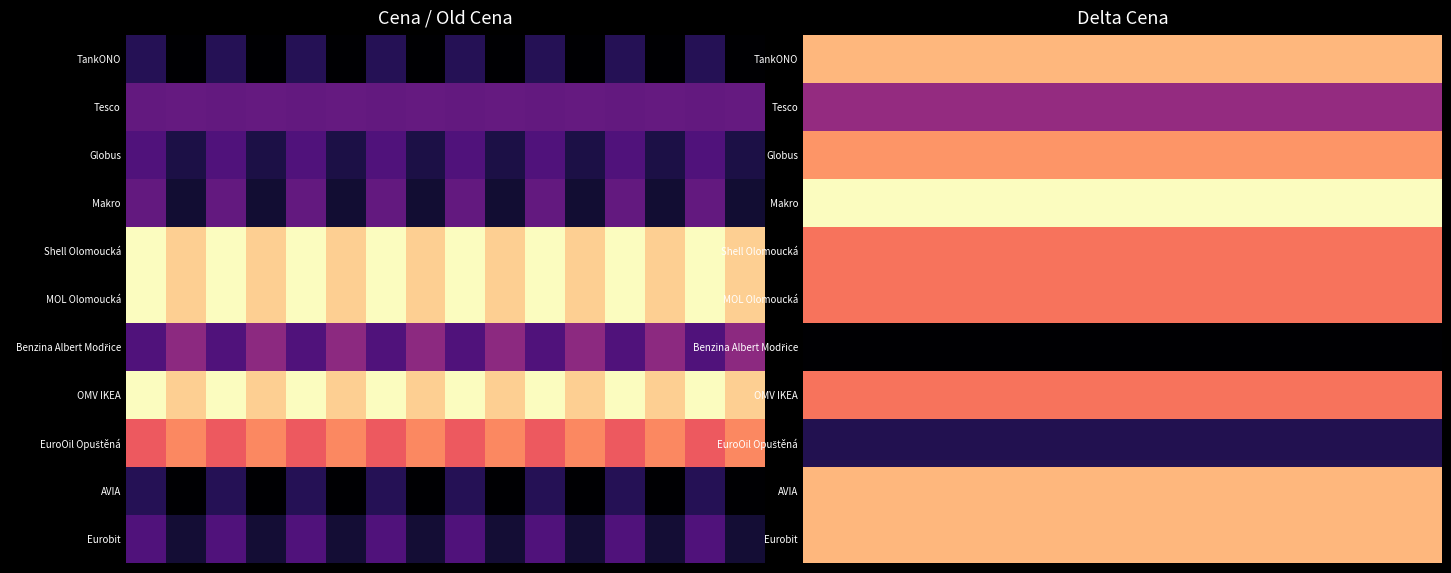

Reading left to right, extract all data points from this chart.

row_0: 0.6	0.6	0.6	0.6	0.6	0.6	0.6	0.6	0.6	0.6	0.6	0.6	0.6	0.6	0.6	0.6
row_1: -0.0	-0.0	-0.0	-0.0	-0.0	-0.0	-0.0	-0.0	-0.0	-0.0	-0.0	-0.0	-0.0	-0.0	-0.0	-0.0
row_2: 0.5	0.5	0.5	0.5	0.5	0.5	0.5	0.5	0.5	0.5	0.5	0.5	0.5	0.5	0.5	0.5
row_3: 0.8	0.8	0.8	0.8	0.8	0.8	0.8	0.8	0.8	0.8	0.8	0.8	0.8	0.8	0.8	0.8
row_4: 0.4	0.4	0.4	0.4	0.4	0.4	0.4	0.4	0.4	0.4	0.4	0.4	0.4	0.4	0.4	0.4
row_5: 0.4	0.4	0.4	0.4	0.4	0.4	0.4	0.4	0.4	0.4	0.4	0.4	0.4	0.4	0.4	0.4
row_6: -0.6	-0.6	-0.6	-0.6	-0.6	-0.6	-0.6	-0.6	-0.6	-0.6	-0.6	-0.6	-0.6	-0.6	-0.6	-0.6
row_7: 0.4	0.4	0.4	0.4	0.4	0.4	0.4	0.4	0.4	0.4	0.4	0.4	0.4	0.4	0.4	0.4
row_8: -0.4	-0.4	-0.4	-0.4	-0.4	-0.4	-0.4	-0.4	-0.4	-0.4	-0.4	-0.4	-0.4	-0.4	-0.4	-0.4
row_9: 0.6	0.6	0.6	0.6	0.6	0.6	0.6	0.6	0.6	0.6	0.6	0.6	0.6	0.6	0.6	0.6
row_10: 0.6	0.6	0.6	0.6	0.6	0.6	0.6	0.6	0.6	0.6	0.6	0.6	0.6	0.6	0.6	0.6